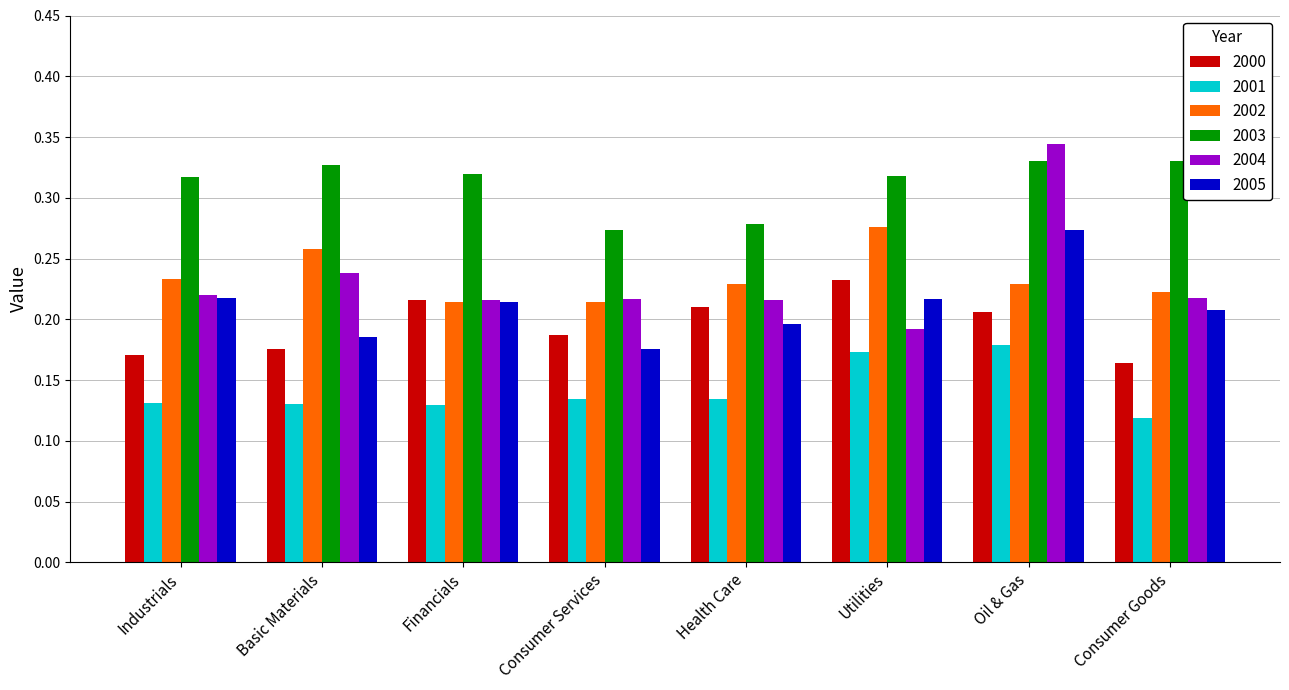

What is the sum of the 2003 values at Health Care and Oil & Gas?

0.6